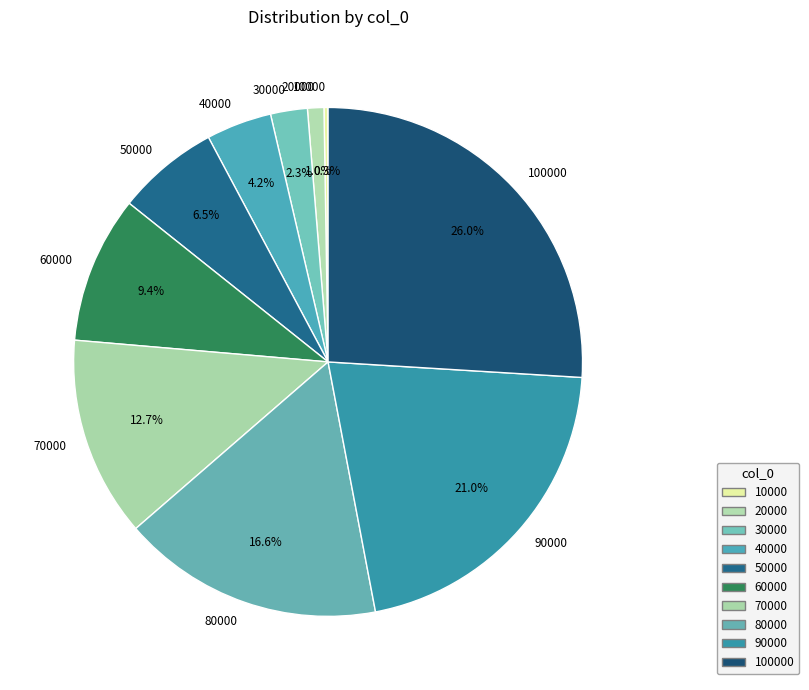

Is it true that 90000 is 33% of the pie?

False